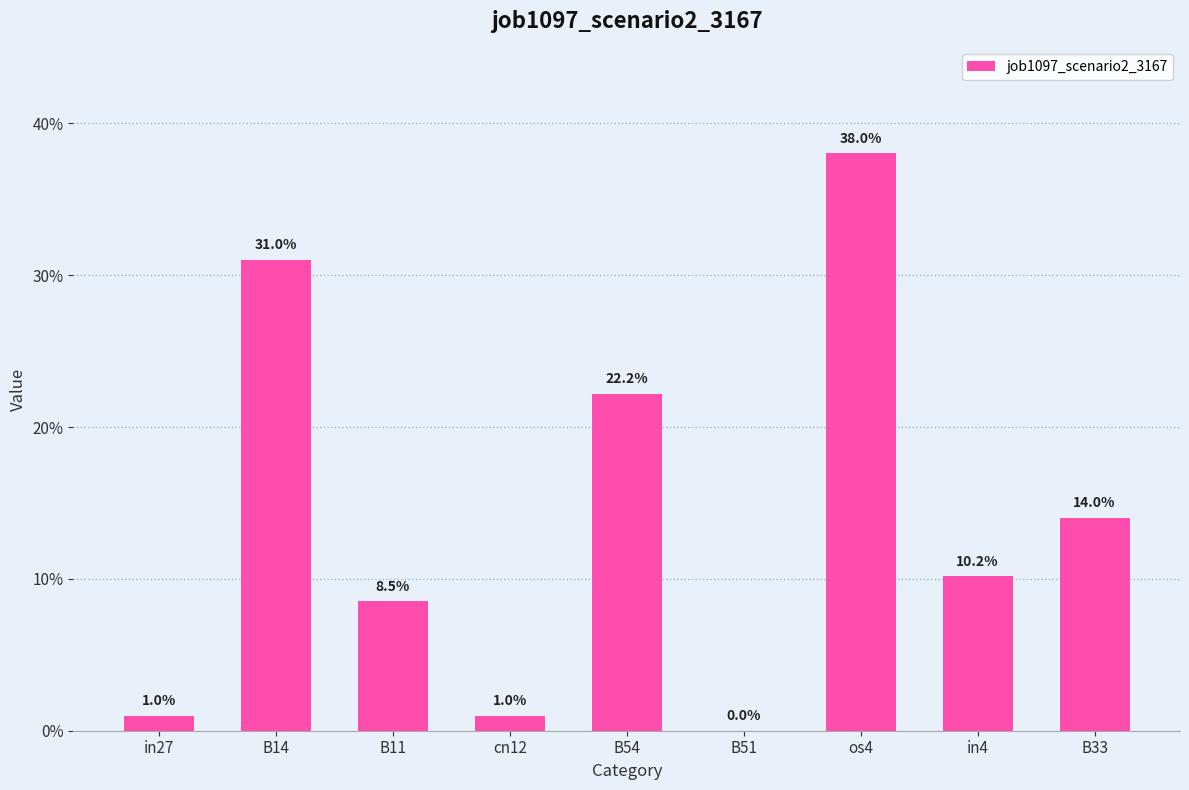

Reading left to right, list all the values displayed in this chart.

0.0	0.3	0.1	0.0	0.2	0.0	0.4	0.1	0.1